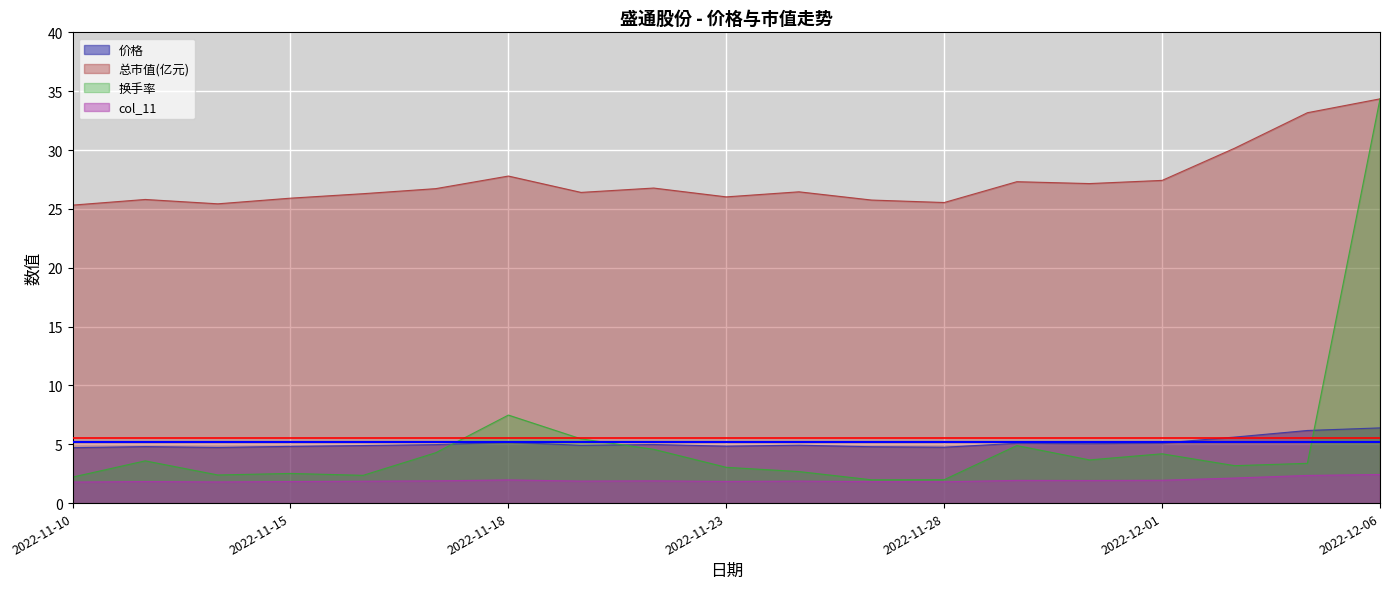

How many values in the 换手率 series are below 3?

7